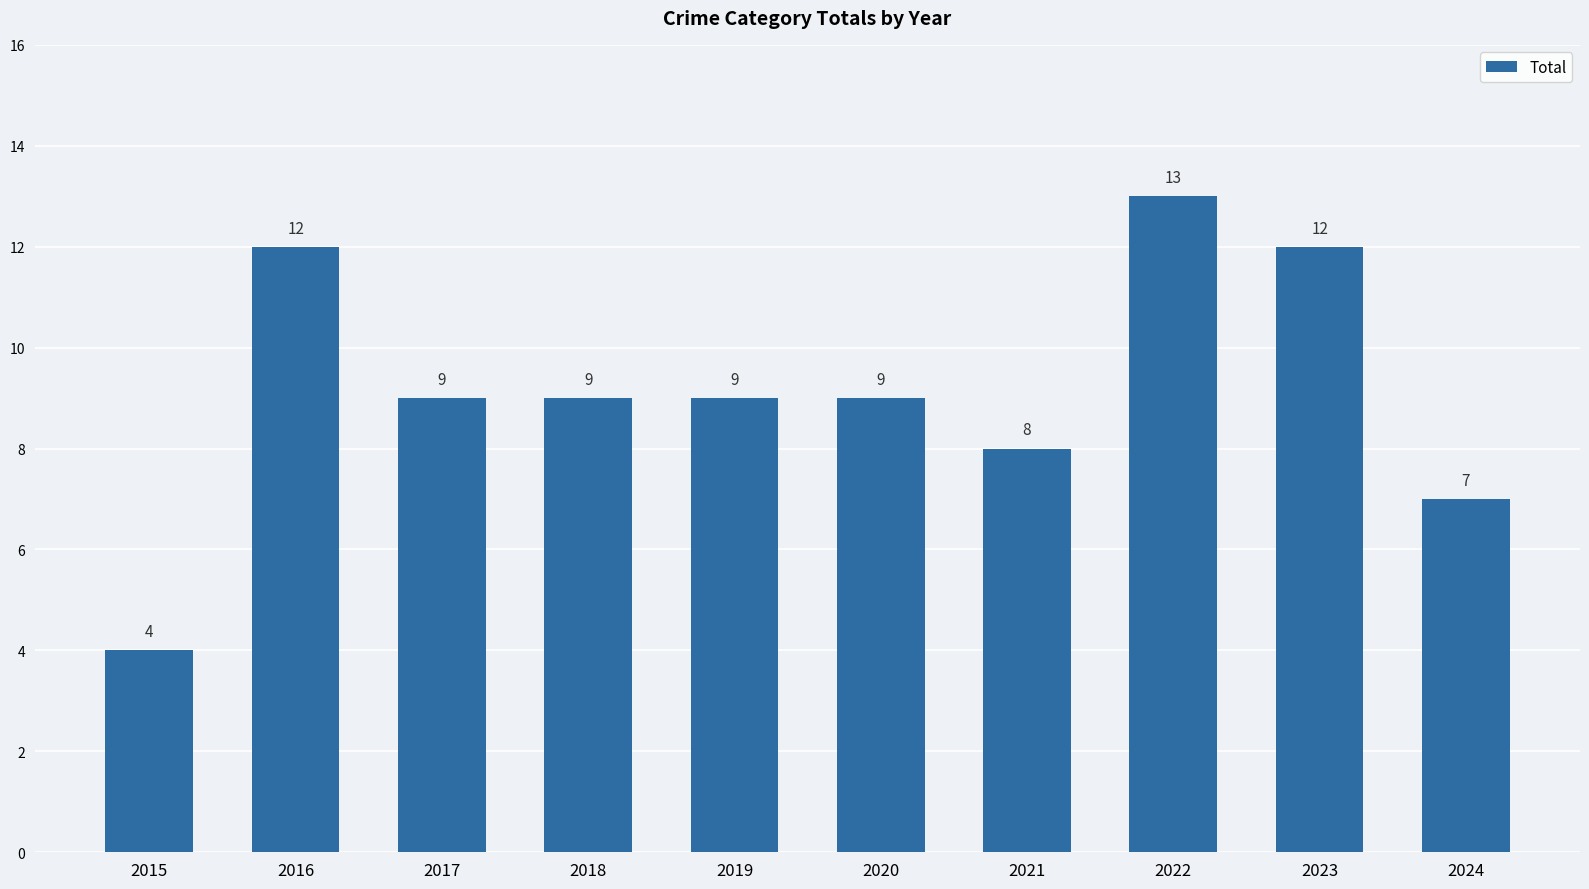

The value at 2018 is 6. True or false?

False